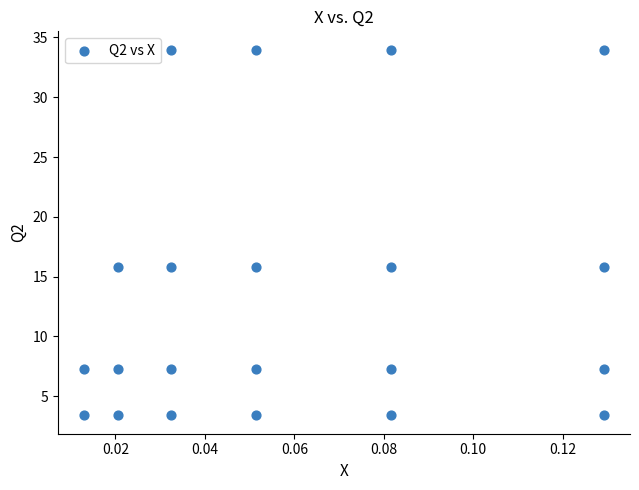

What is the range of Y values (max minus min)?

30.6